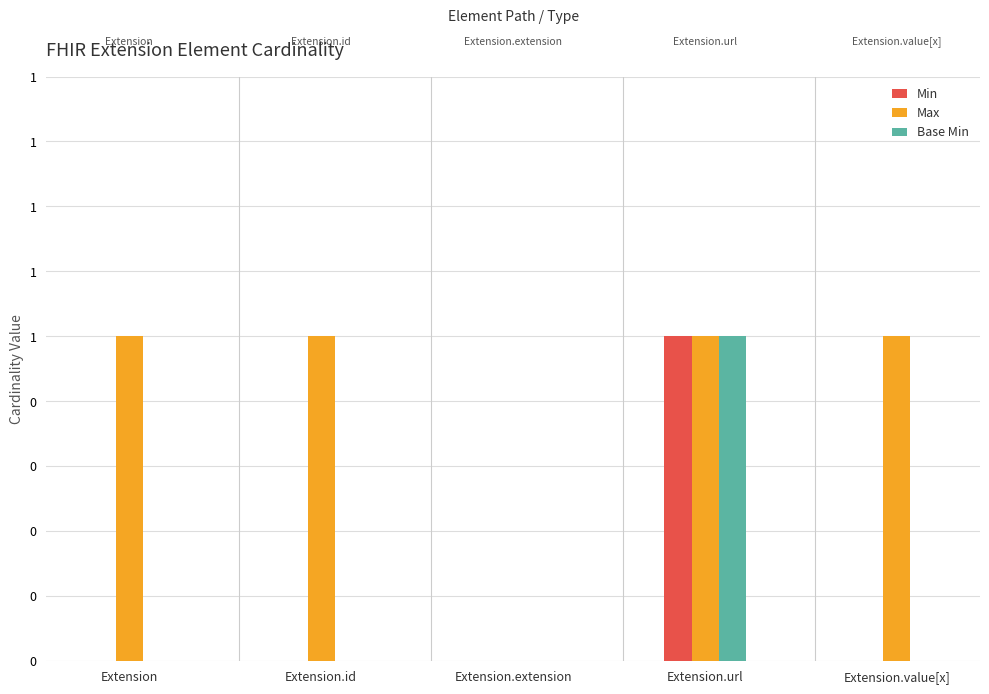

What is the label of the 5th bar from the right?

Extension